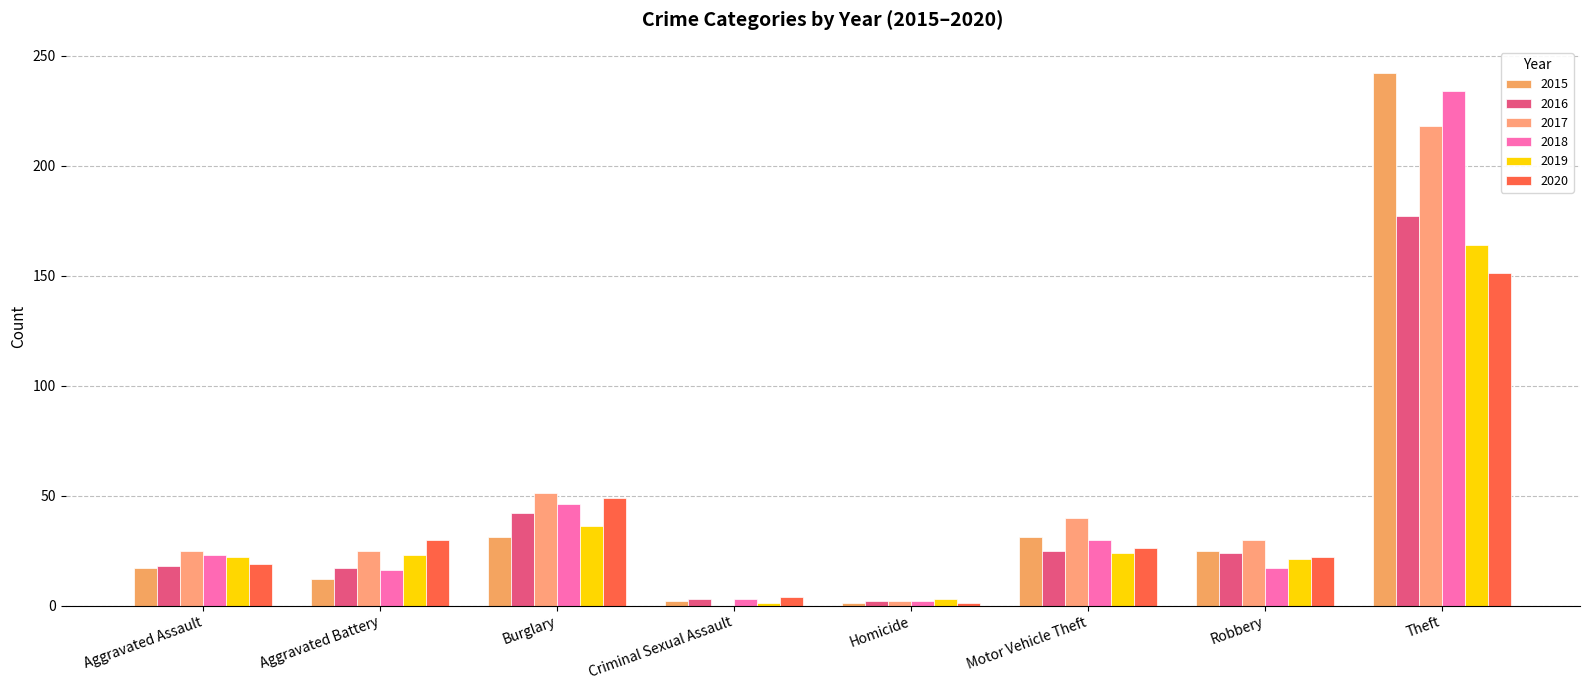

Are the bars horizontal?

No